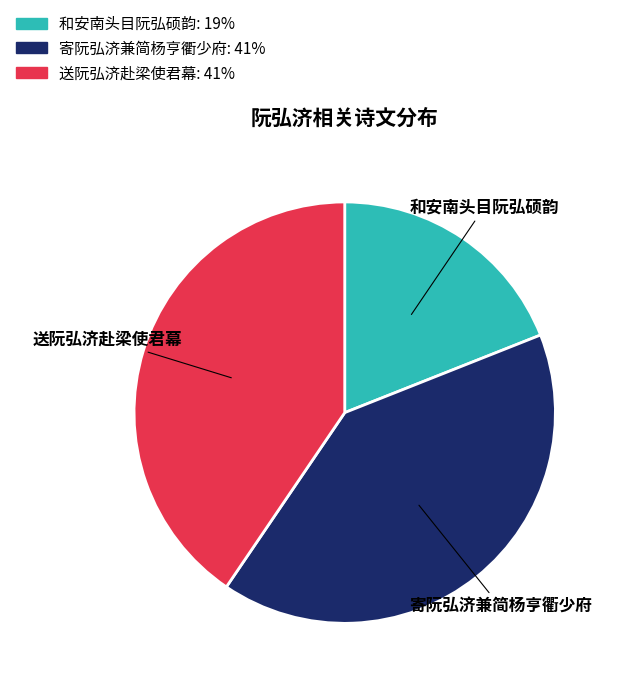

Is 送阮弘济赴梁使君幕 the majority of the pie?

No